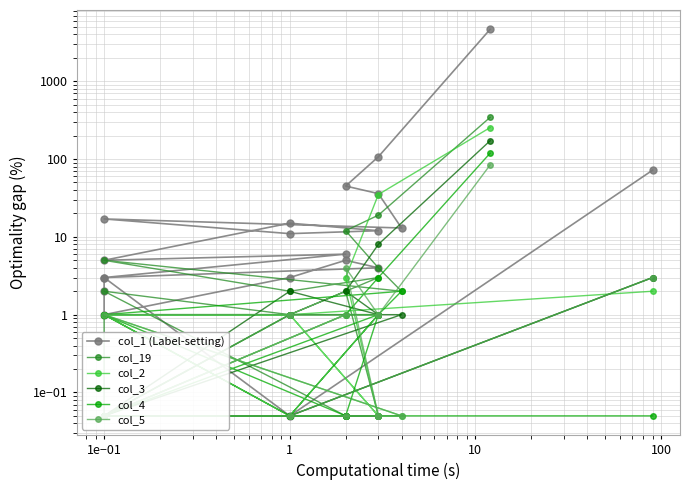

Which series has the largest total across all categories?

col_1 (Label-setting)